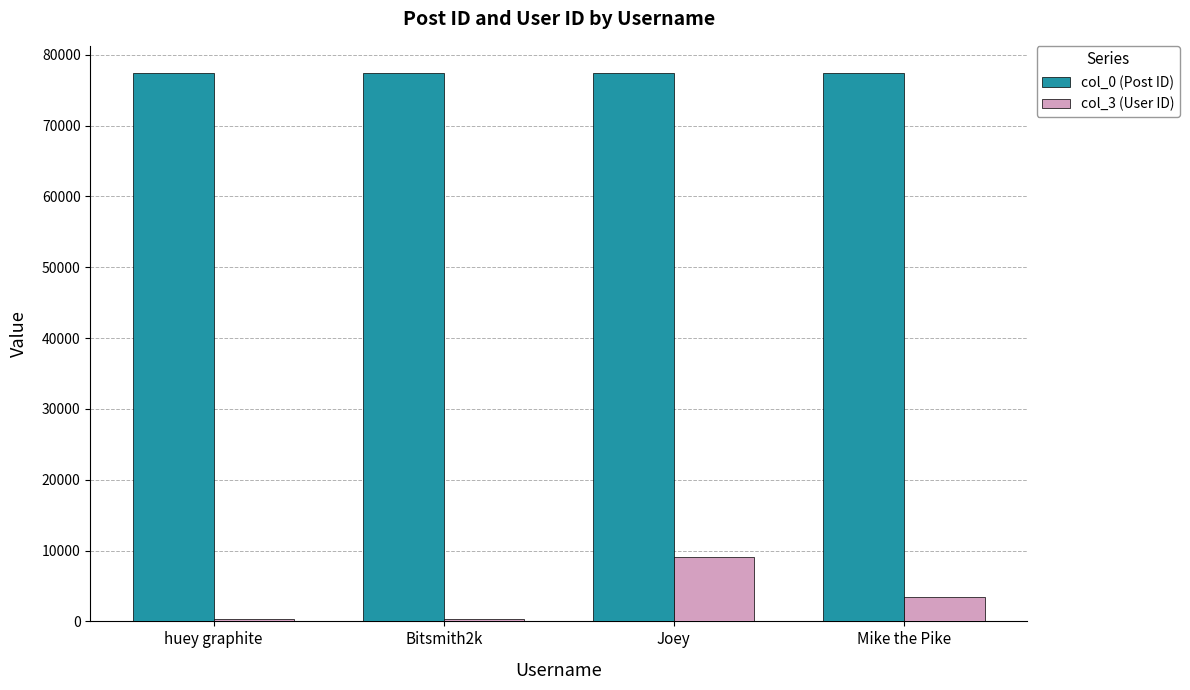

At how many categories does at least one series exceed 2161?

4